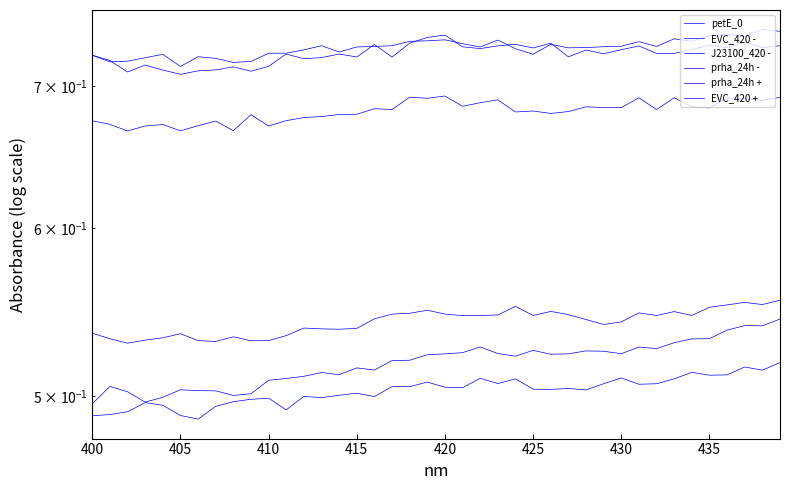

Where is J23100_420 - nearest to the value 0?

410